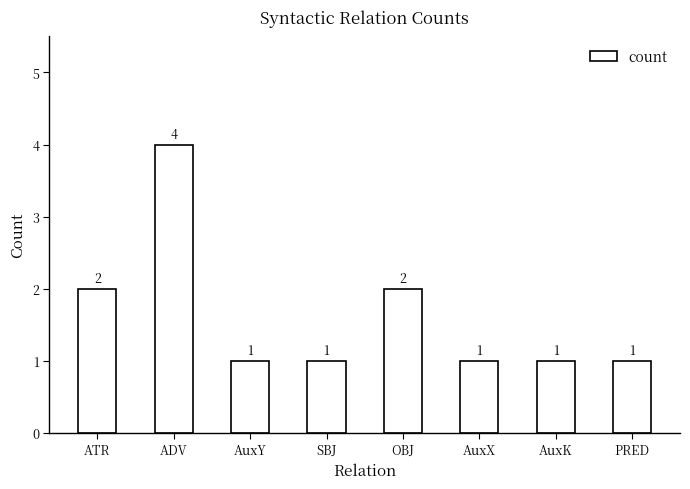

What is the label of the 3rd bar from the left?

AuxY